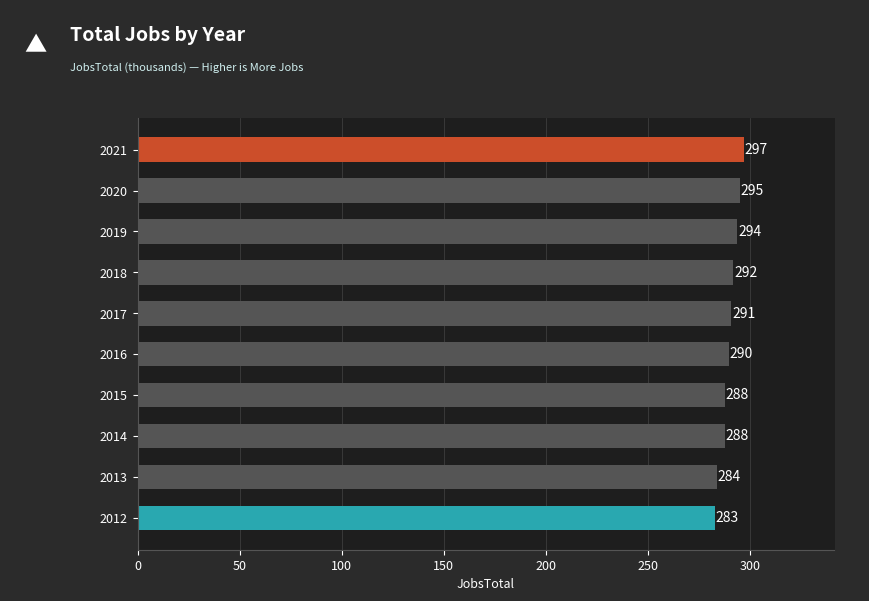

What is the minimum value shown in the chart?

283